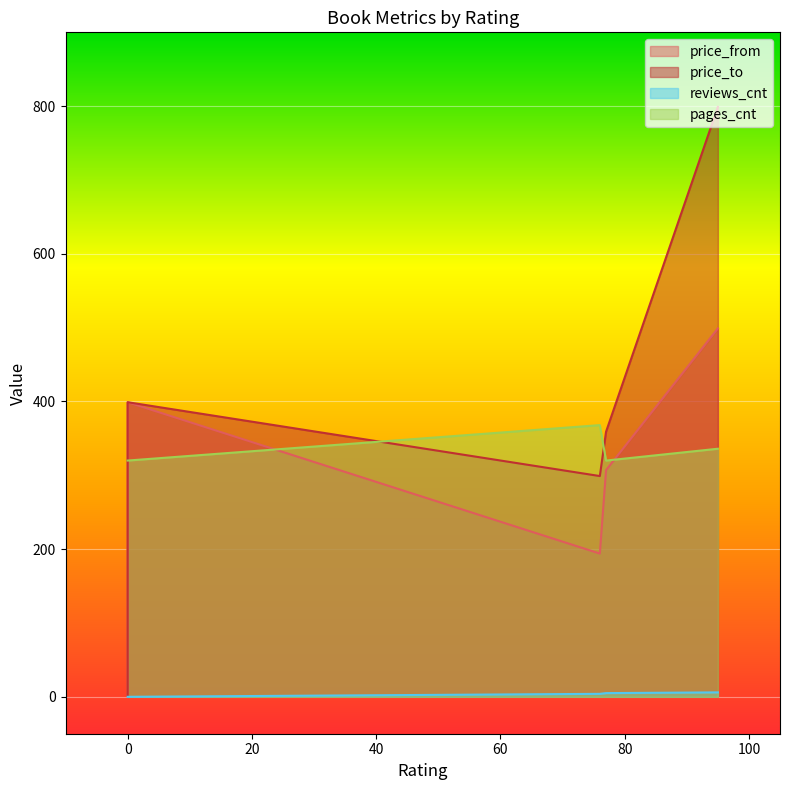

At which category does price_from reach its first local peak?

95